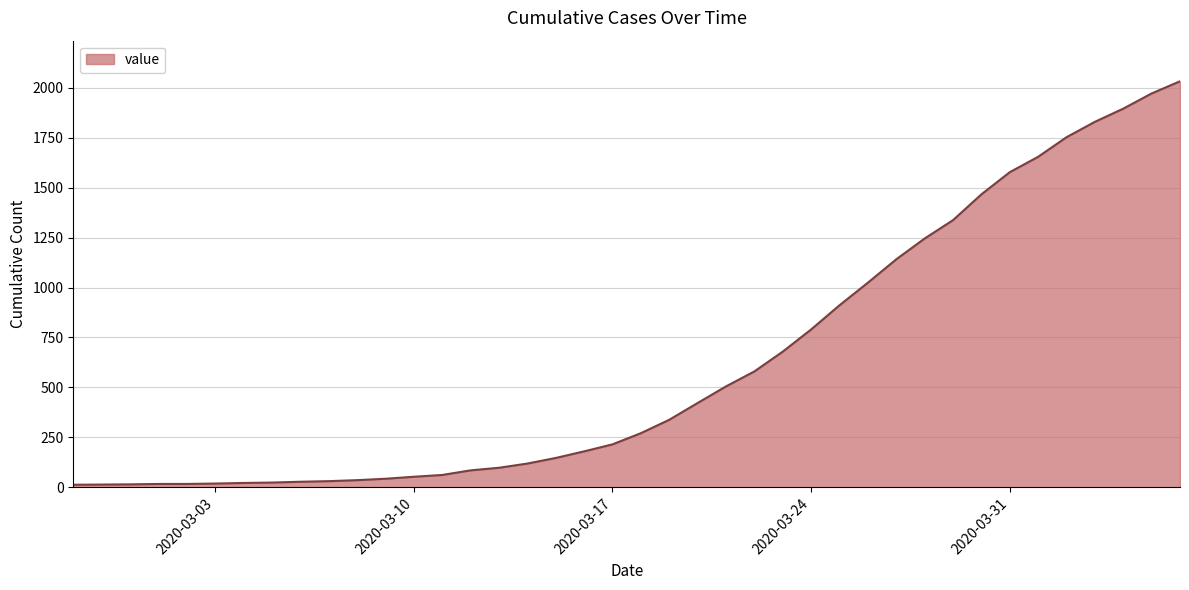

How many distinct data groups are displayed?

1